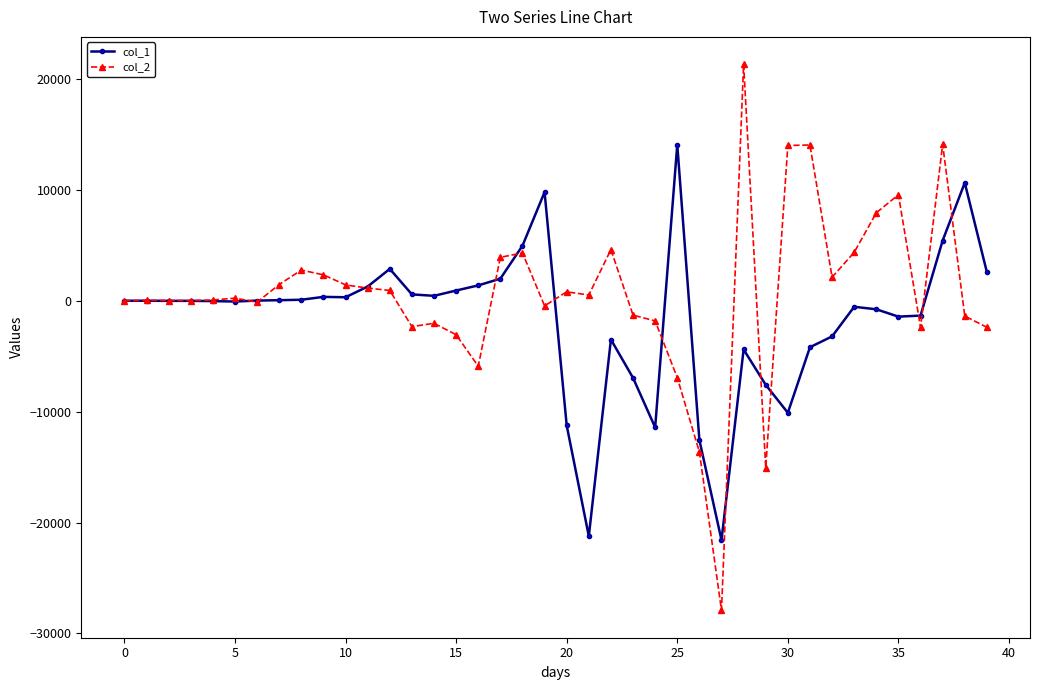

Rank the series by their maximum value, from highest to lowest.

col_2, col_1